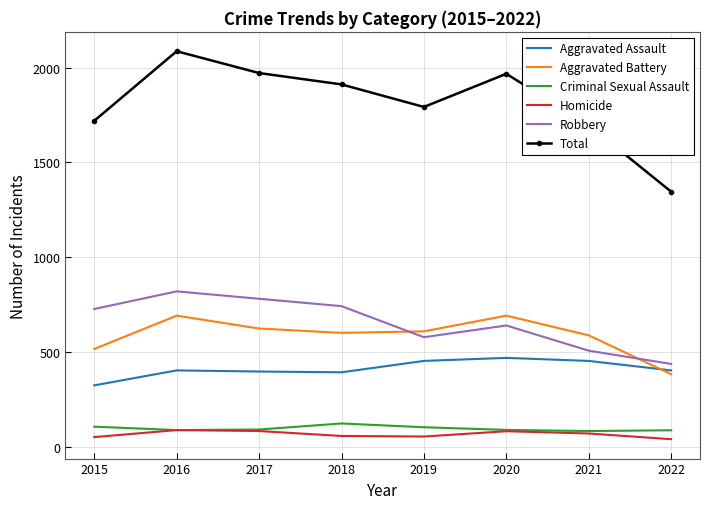

At which label does Criminal Sexual Assault first exceed 90?

2015